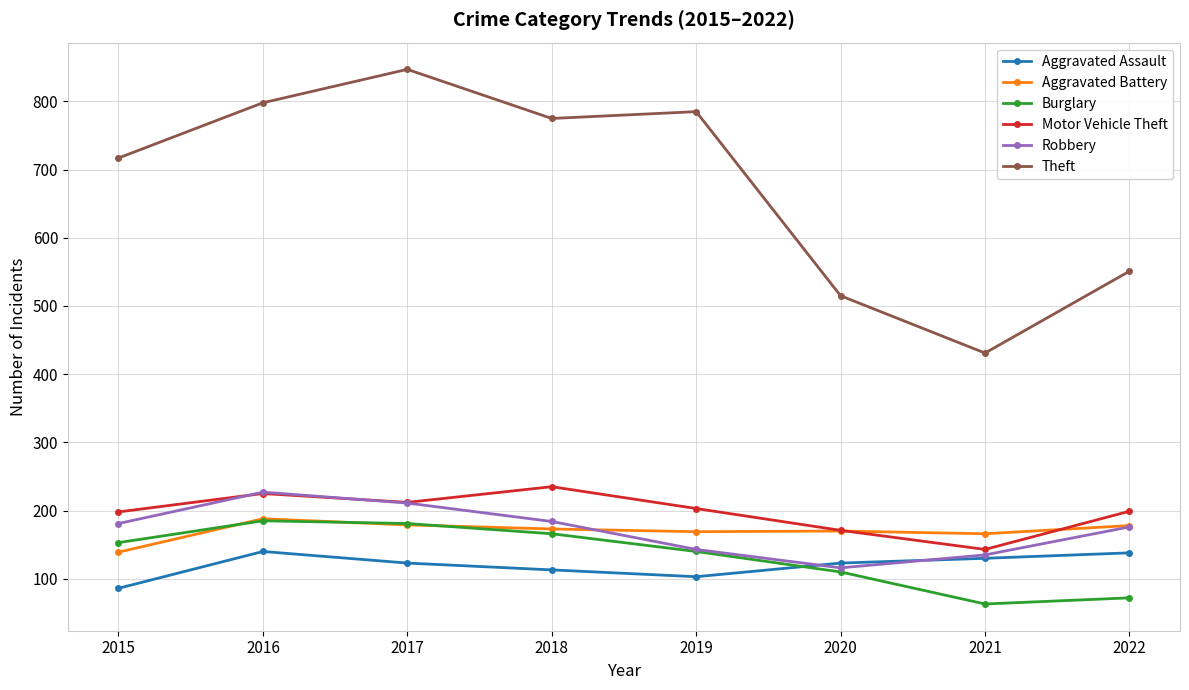

Where does the Aggravated Battery series first go above 173?

2016